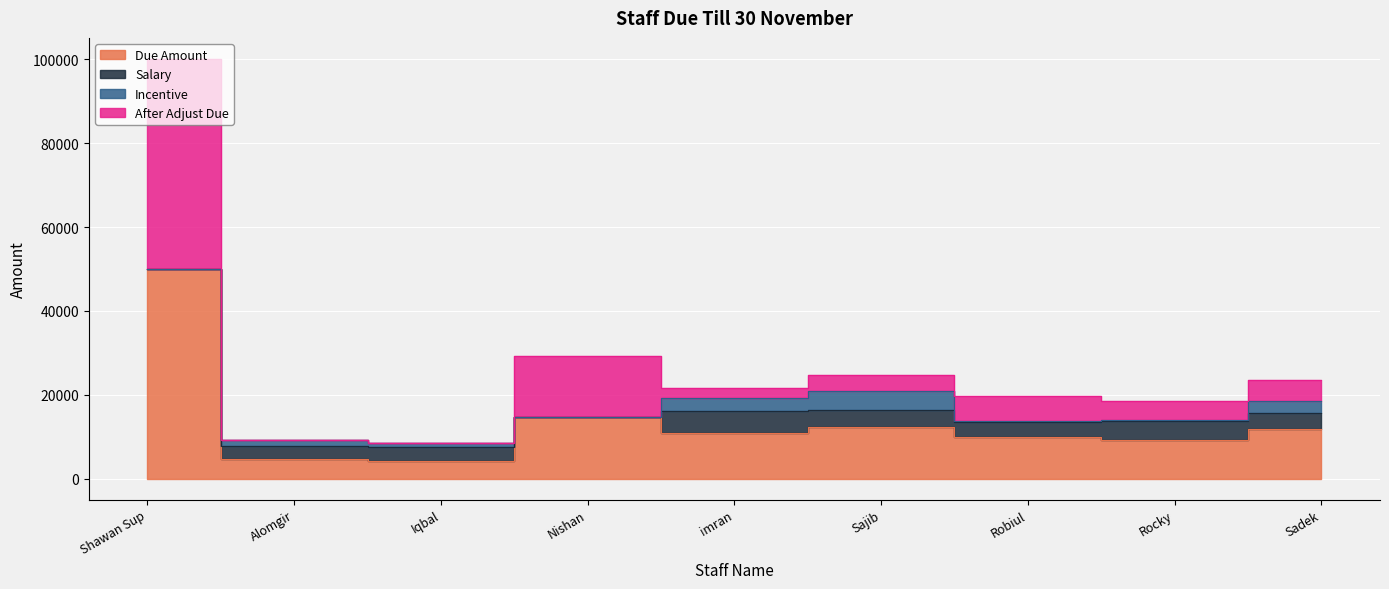

At which label does Due Amount reach its peak?

Shawan Sup